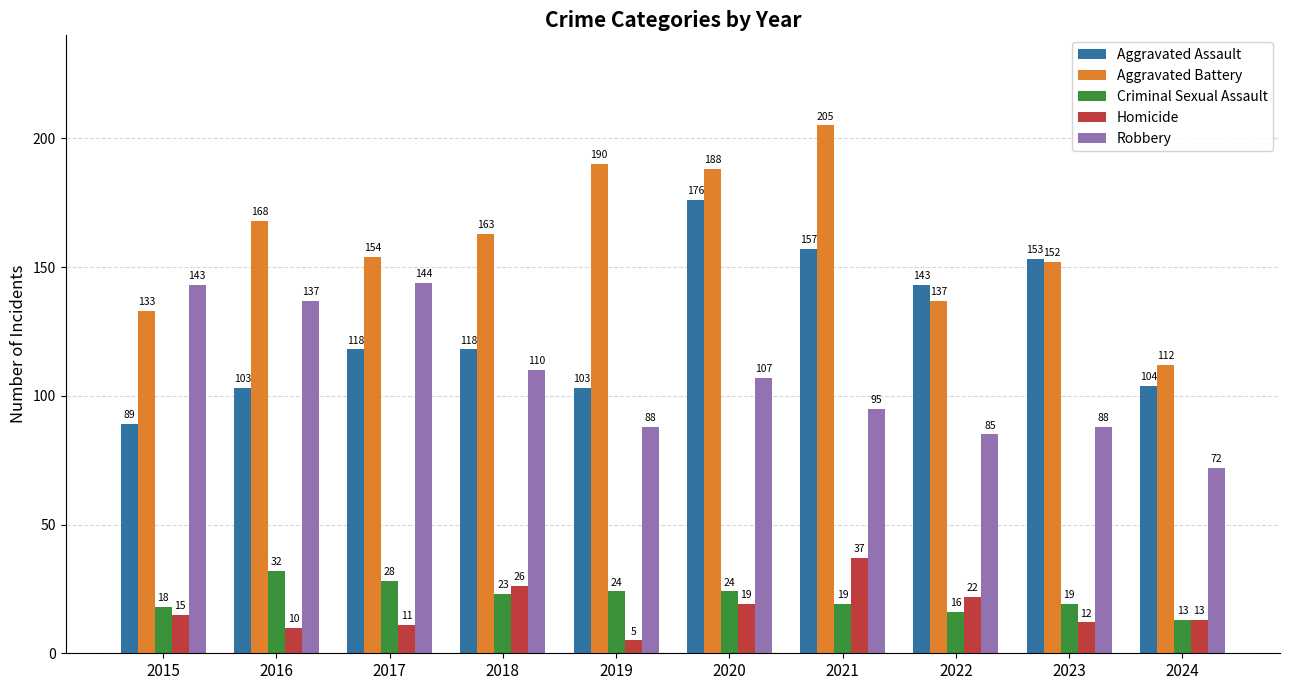

At which category is the sum across all series the highest?

2020